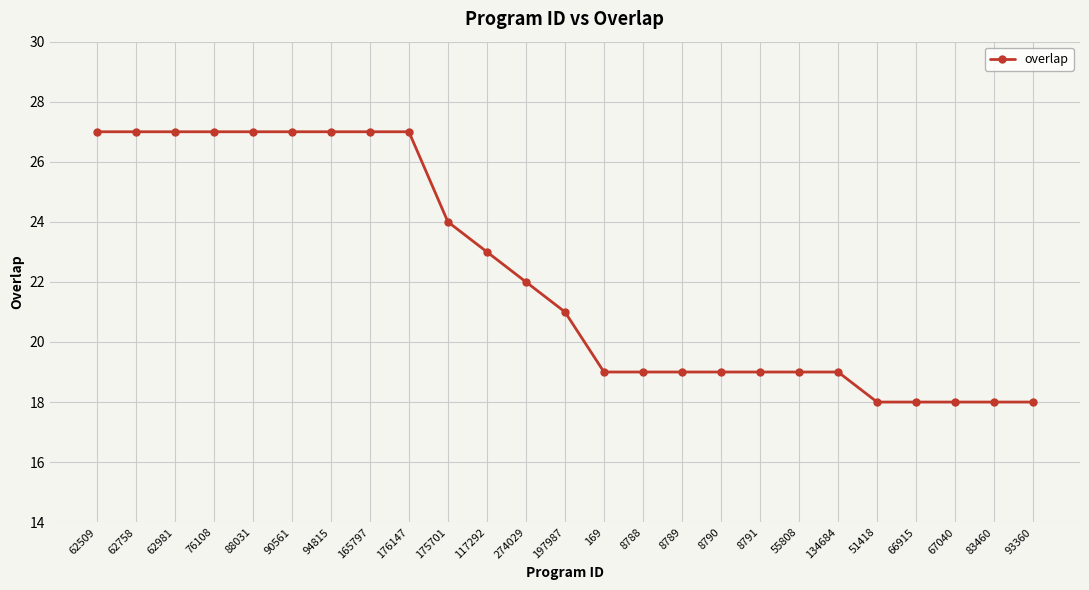

Where does the data first go above 21?

62509